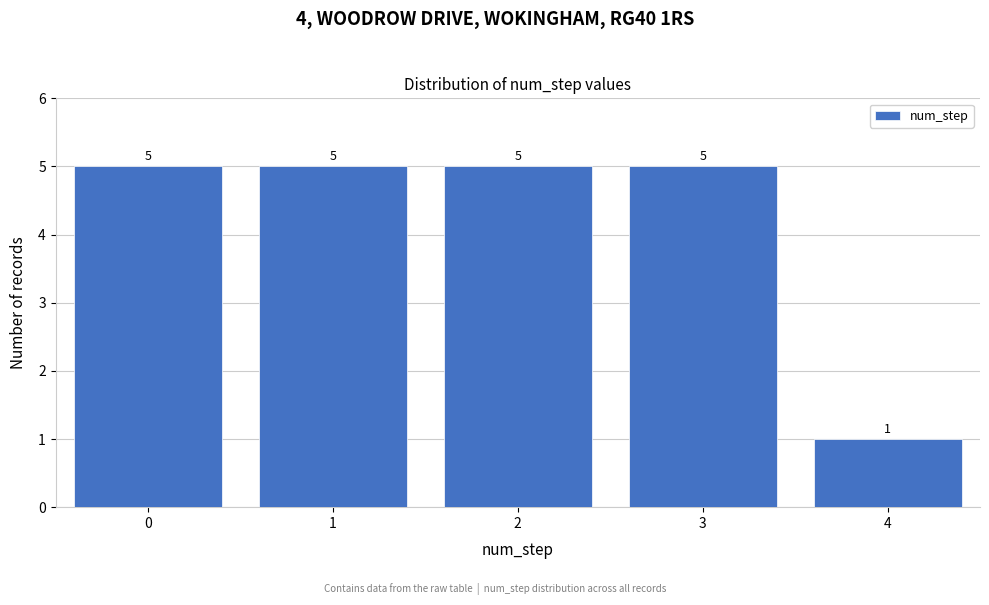

Reading right to left, extract all data points from this chart.

1	5	5	5	5